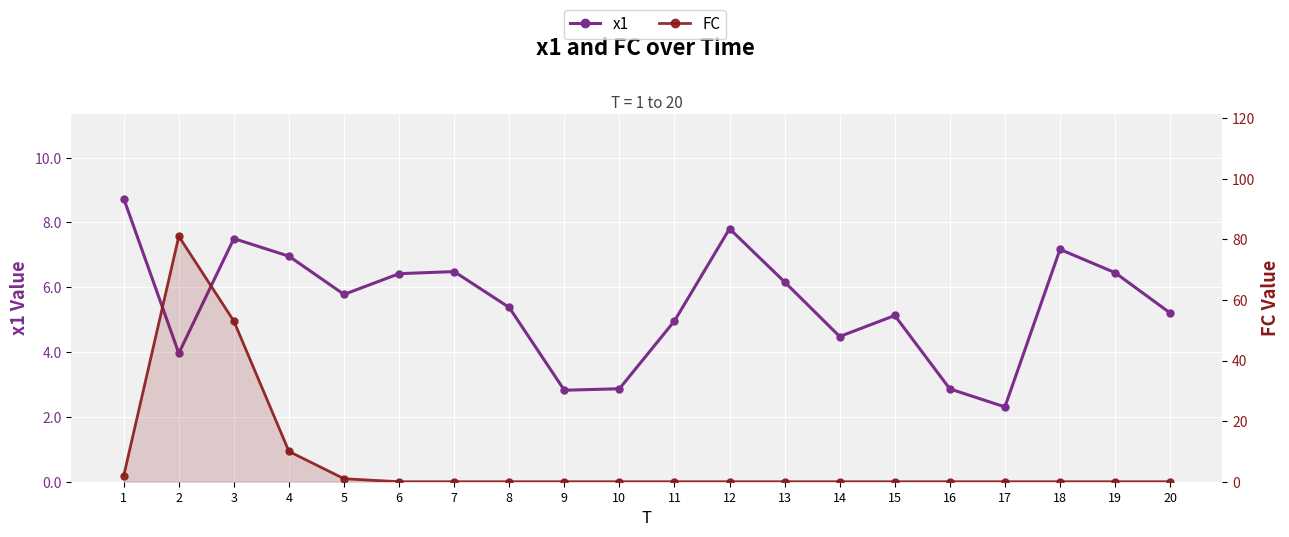

What is the difference between the highest and lowest values at 12?

7.8